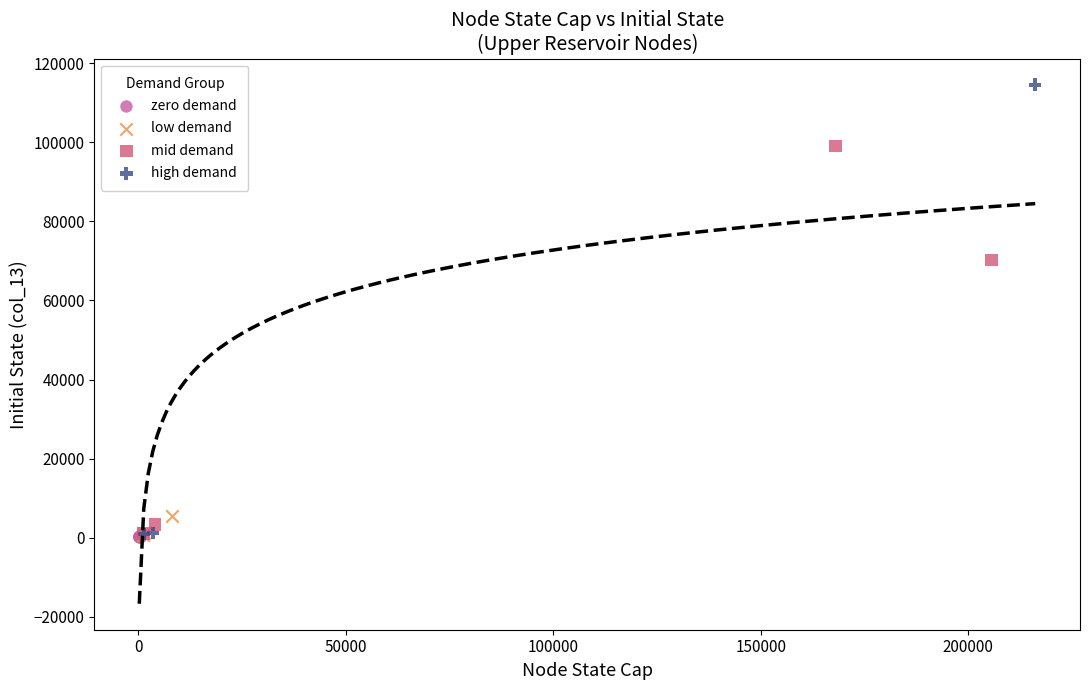

Which series has the widest spread of Y values?

high demand